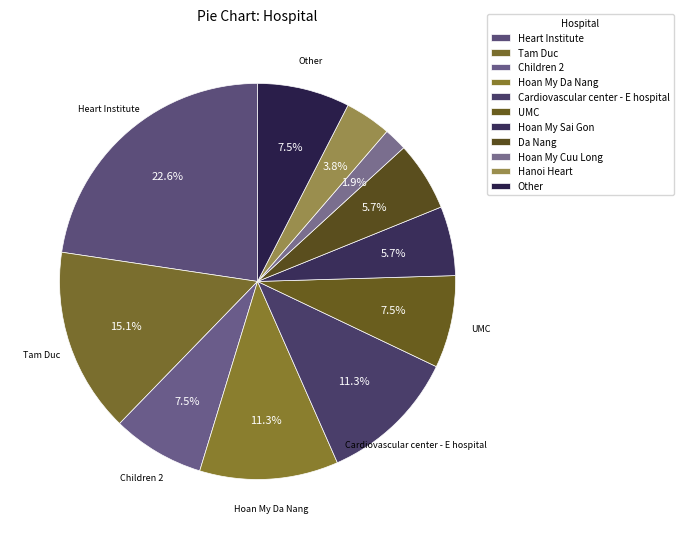

How many segments does this pie chart have?

11